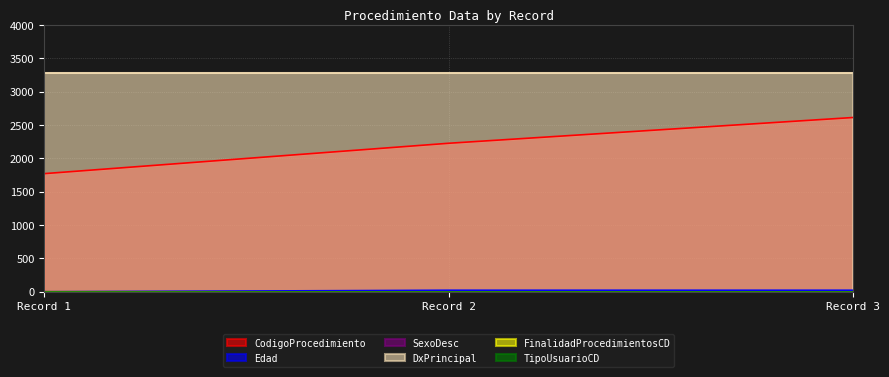

The SexoDesc series shows 1 at Record 1. True or false?

True